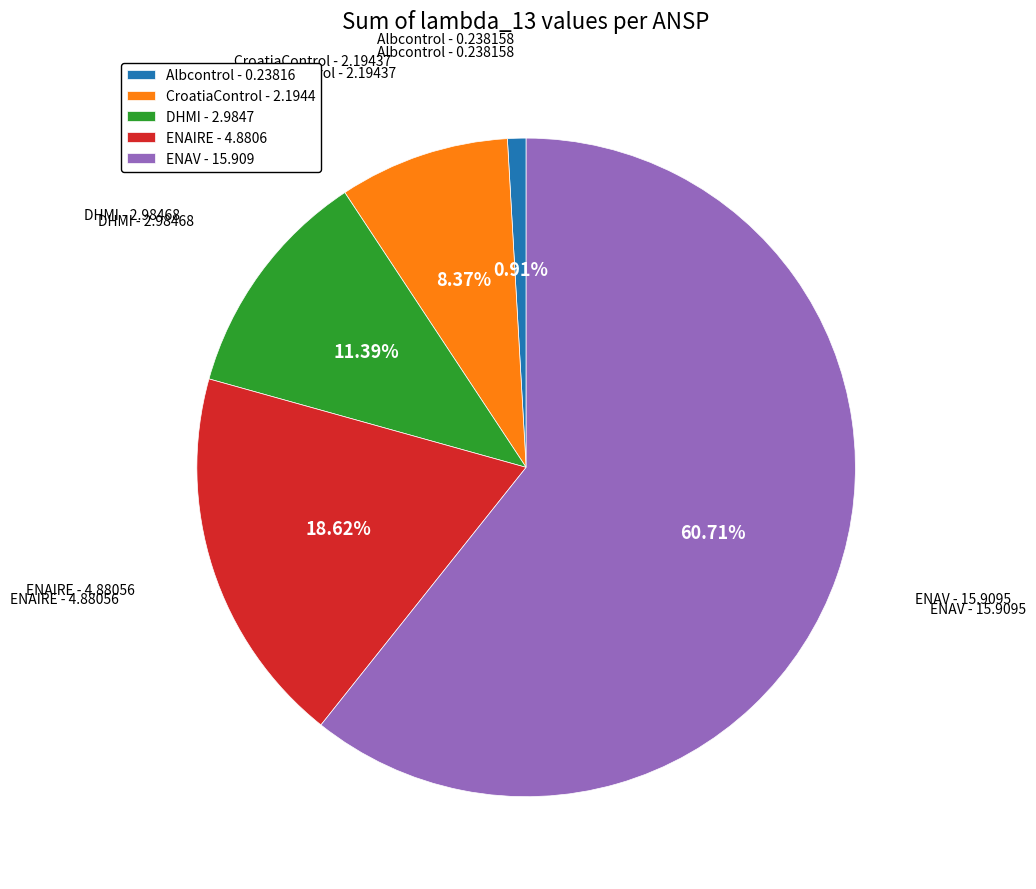

Which has a higher value, ENAIRE - 4.8806 or DHMI - 2.9847?

ENAIRE - 4.8806